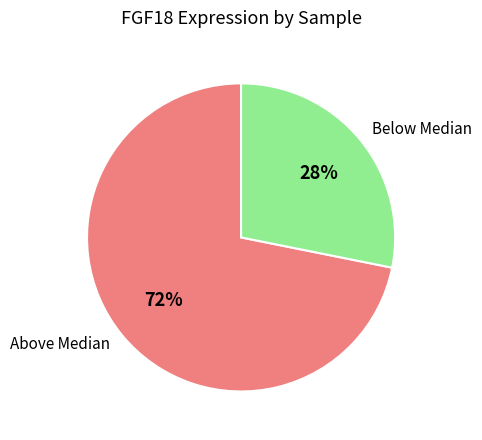

Is the sum of Above Median and Below Median greater than half?

Yes